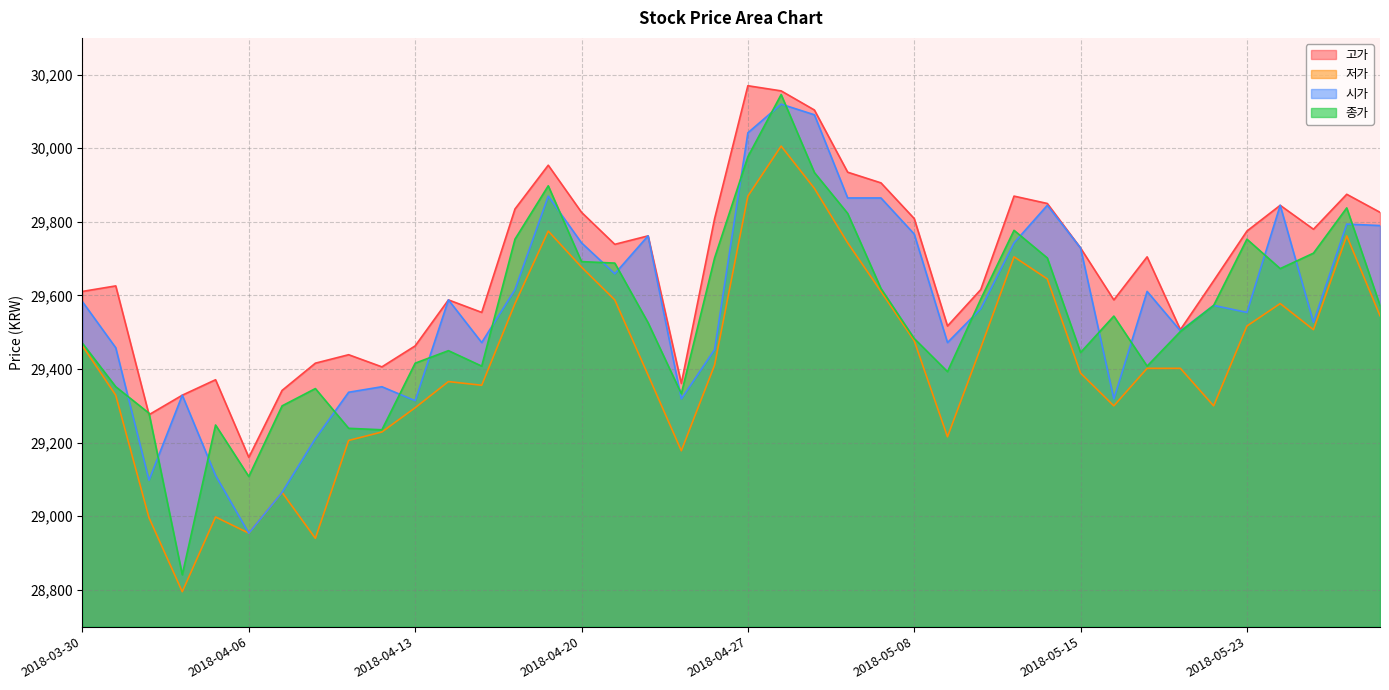

What is the average value of the 저가 series?

29423